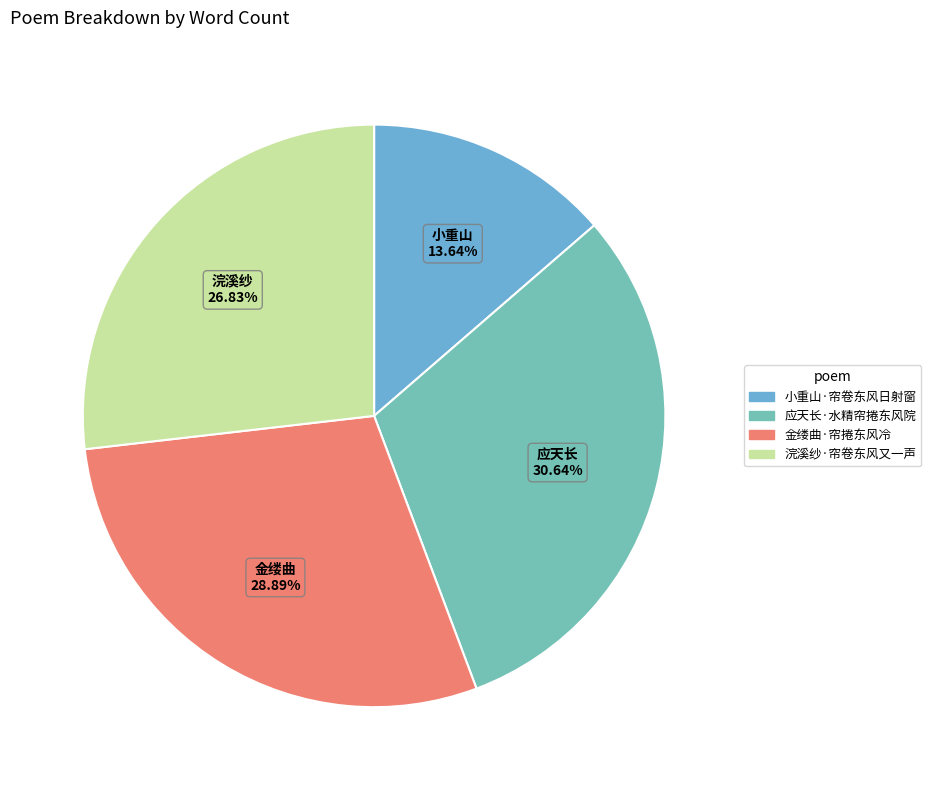

To the nearest percent, what portion does 应天长·水精帘捲东风院 represent?

31%